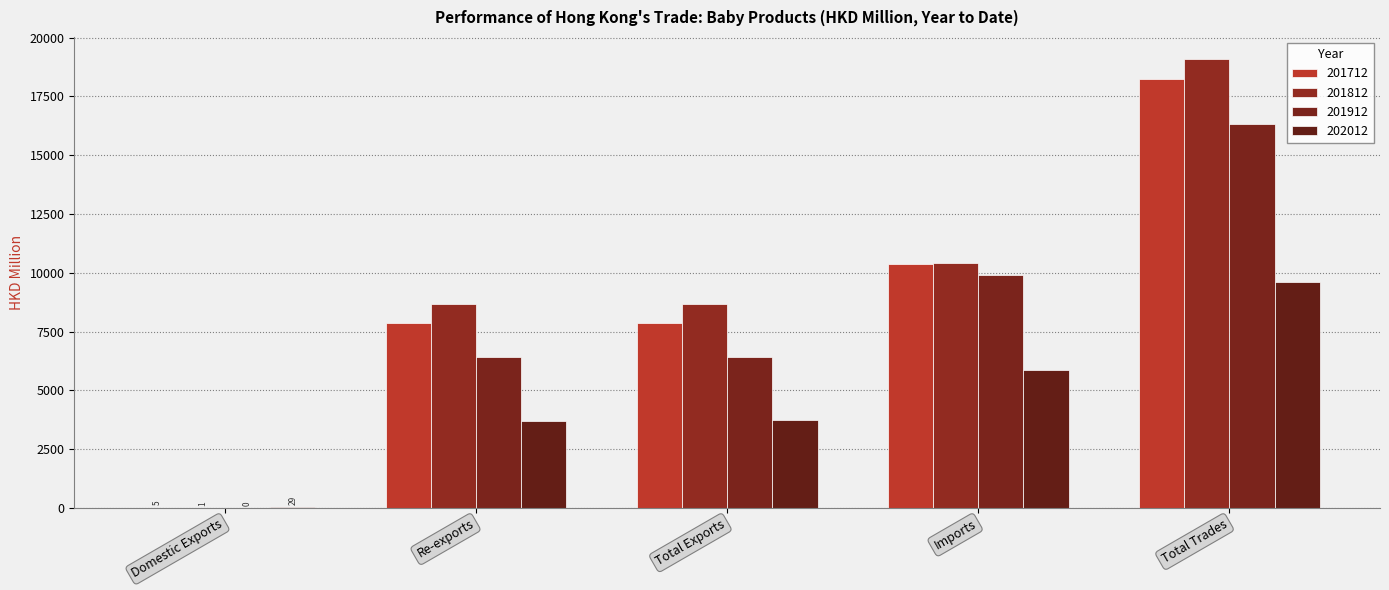

What value does the 201912 series have at Re-exports?

6431.4